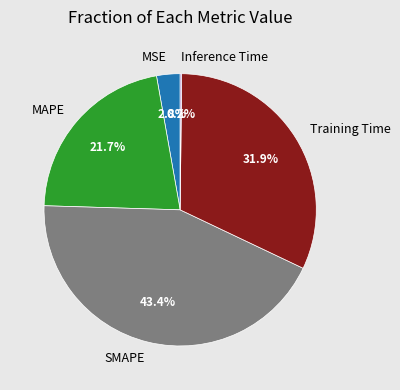

What is the largest slice in the pie chart?

SMAPE